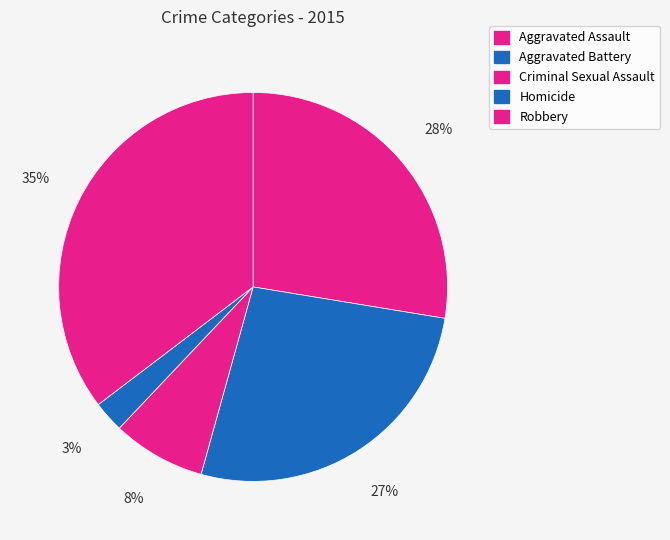

How many segments does this pie chart have?

5